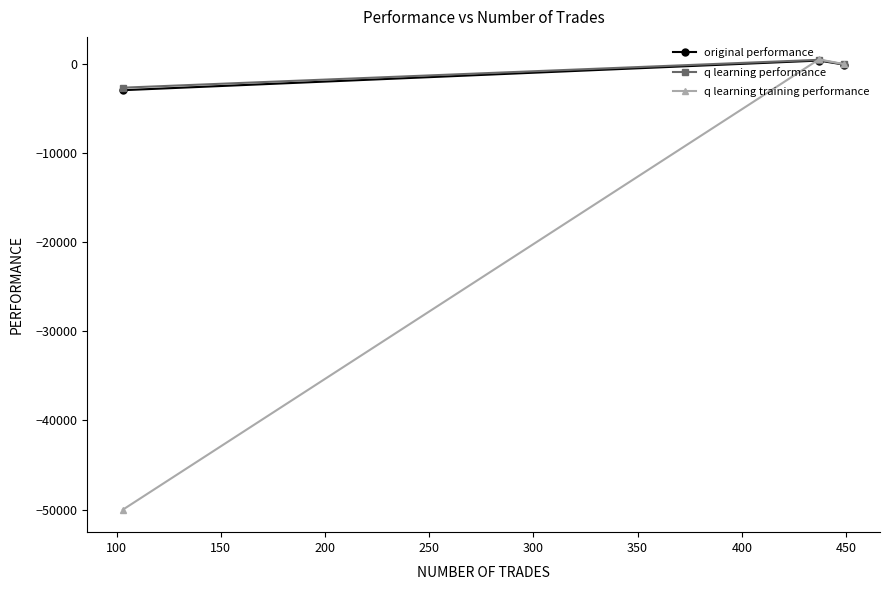

Which series has the widest spread of values?

q learning training performance